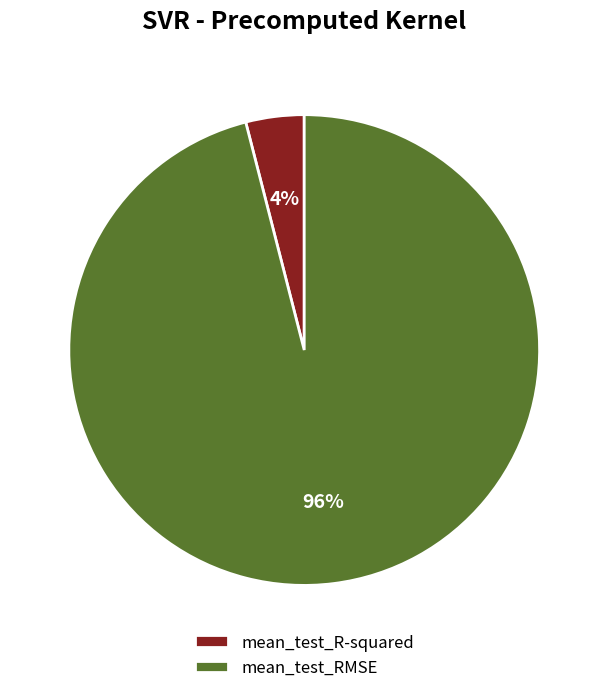

How many segments does this pie chart have?

2